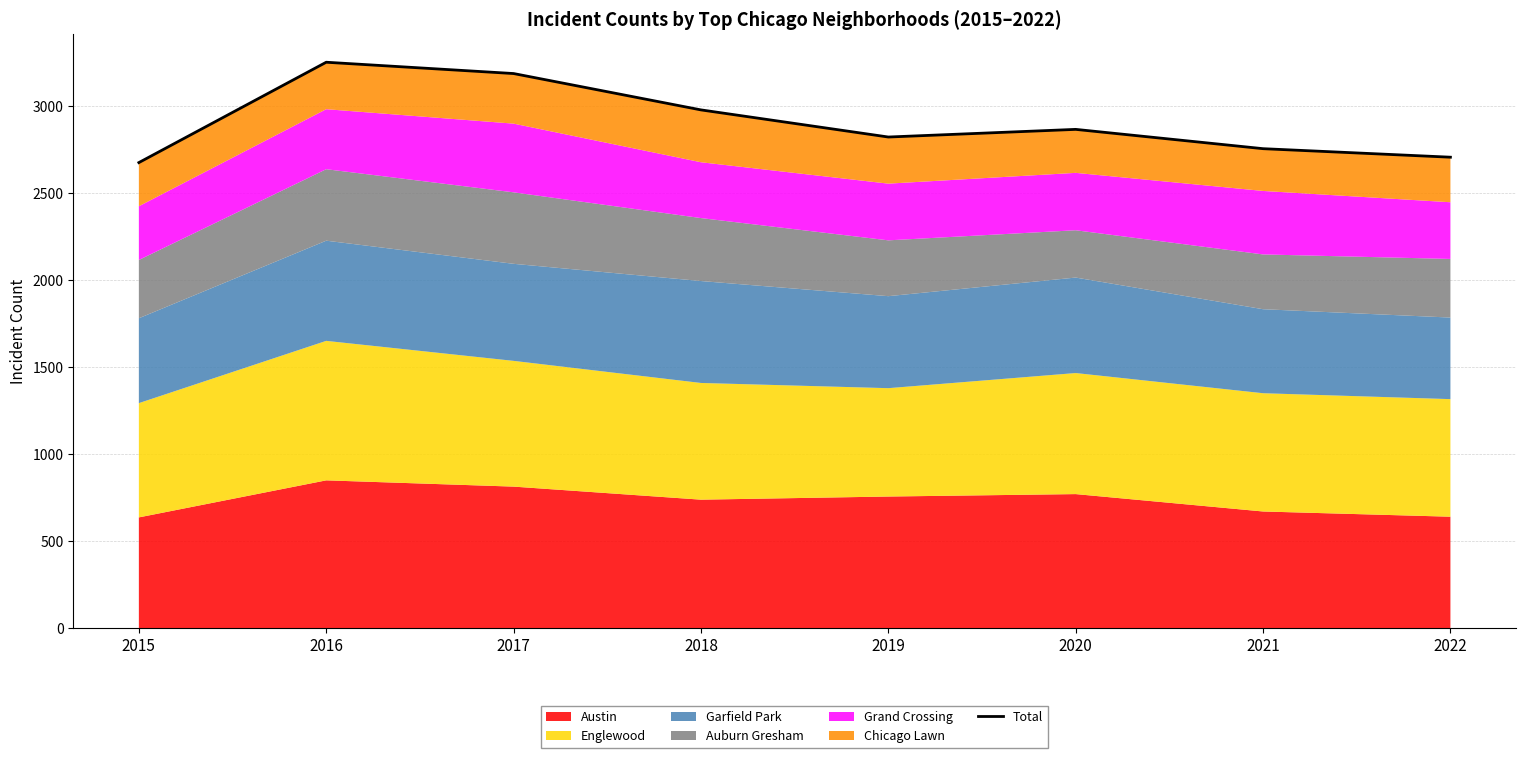

Where does the data first go above 2868?

2016